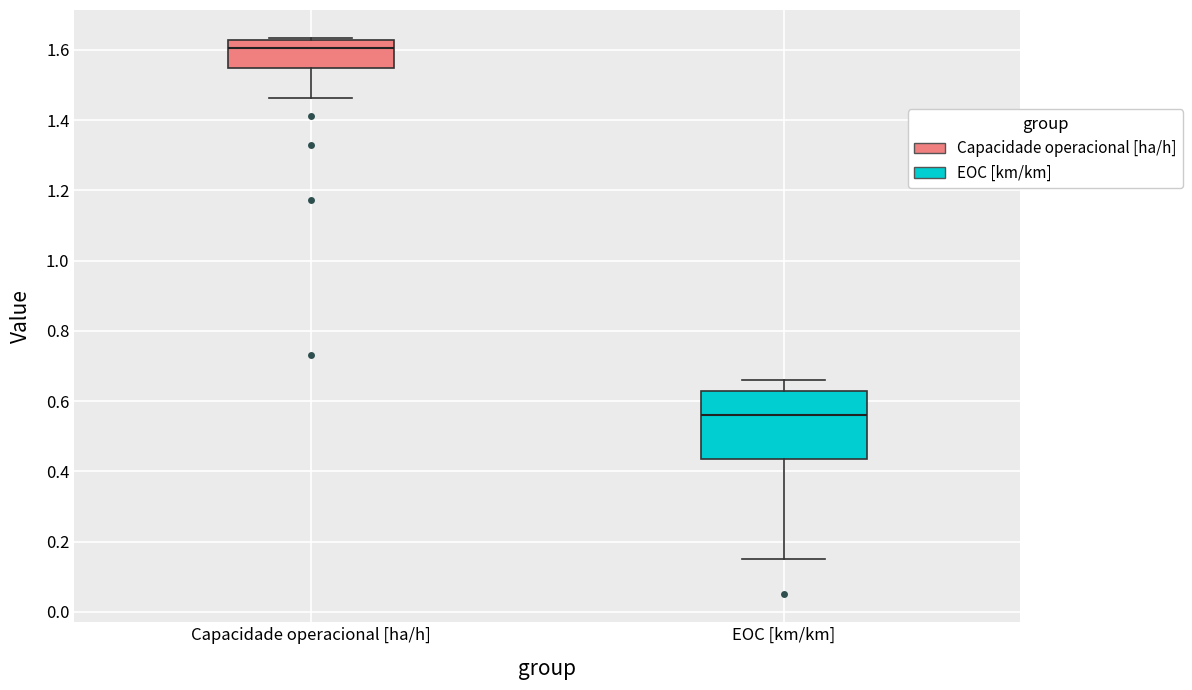

Reading left to right, transcribe this box plot: for each box, give where its median line is, the range the box spans, and where its two whiskers end, as read against the y-axis. The values are not printed on the chart, so give them approximately, as read against the axis.

Capacidade operacional [ha/h]: median 1.60, box 1.54 to 1.62, whiskers 1.46 to 1.64
EOC [km/km]: median 0.56, box 0.44 to 0.64, whiskers 0.16 to 0.66